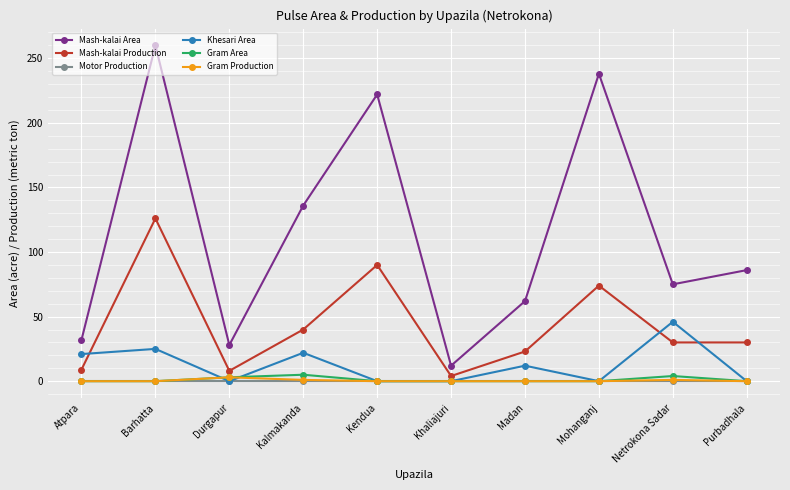

What is the total value across all series at Barhatta?

411